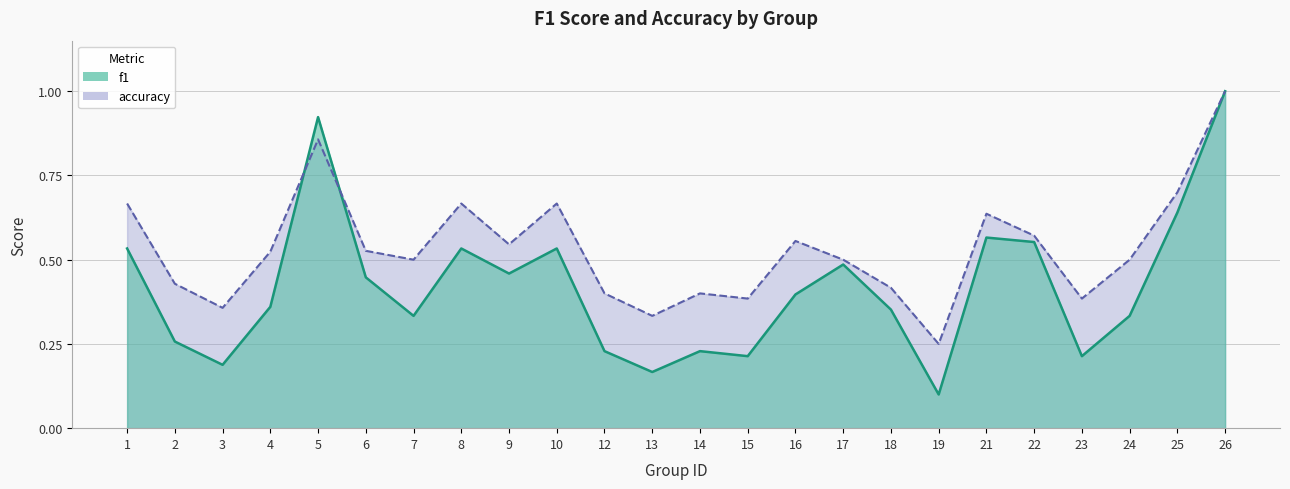

What is the minimum value for accuracy?

0.2